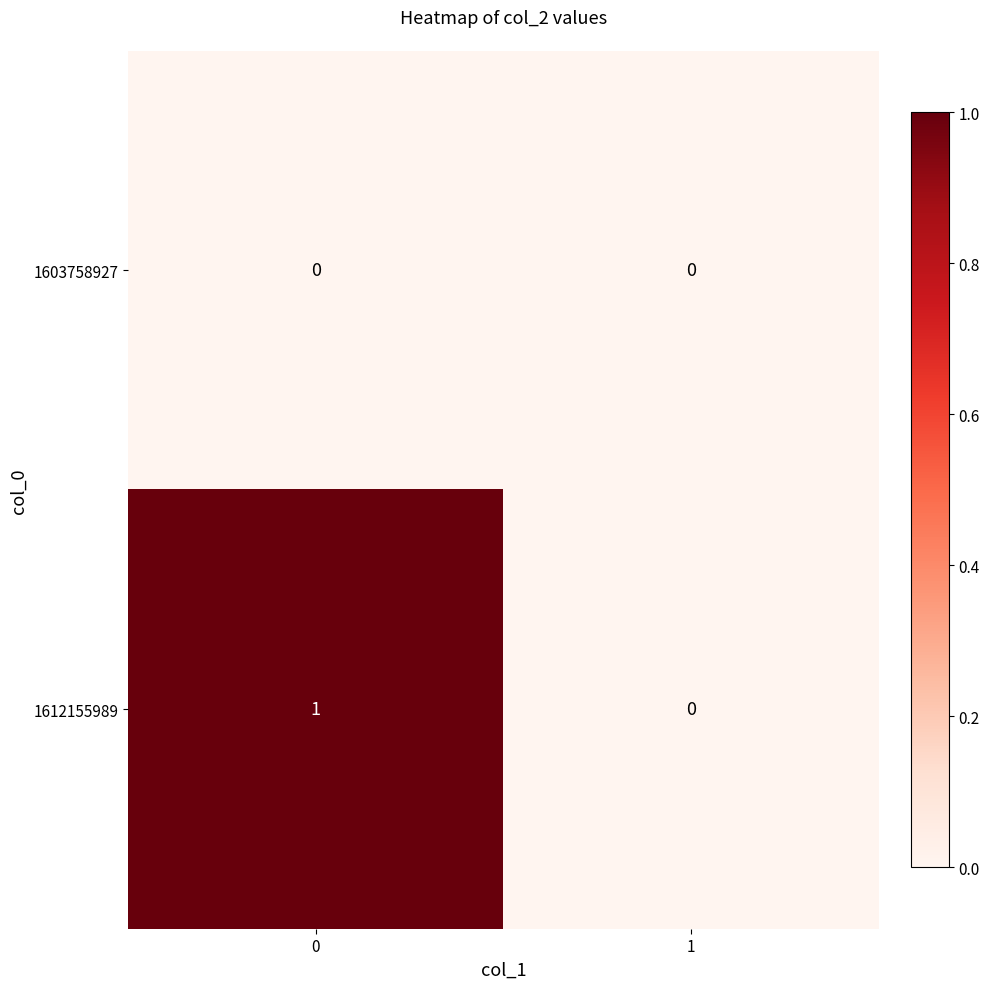

The 1612155989 series shows 0 at 1. True or false?

True